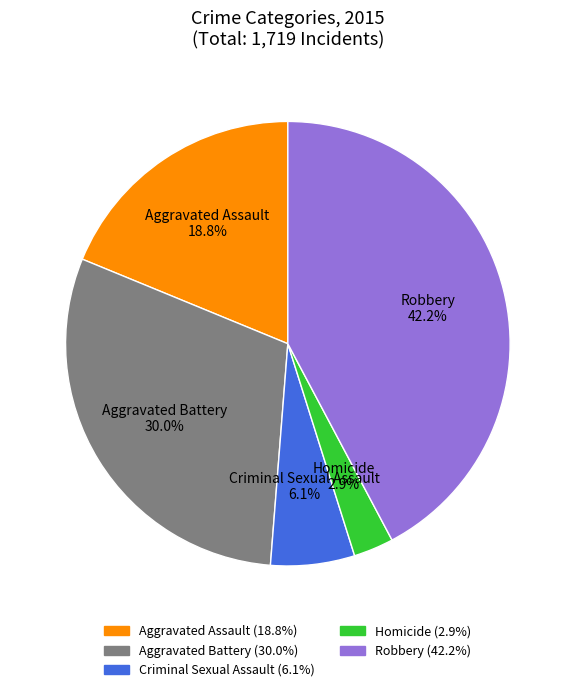

The Aggravated Battery slice represents 30% of the pie. True or false?

True